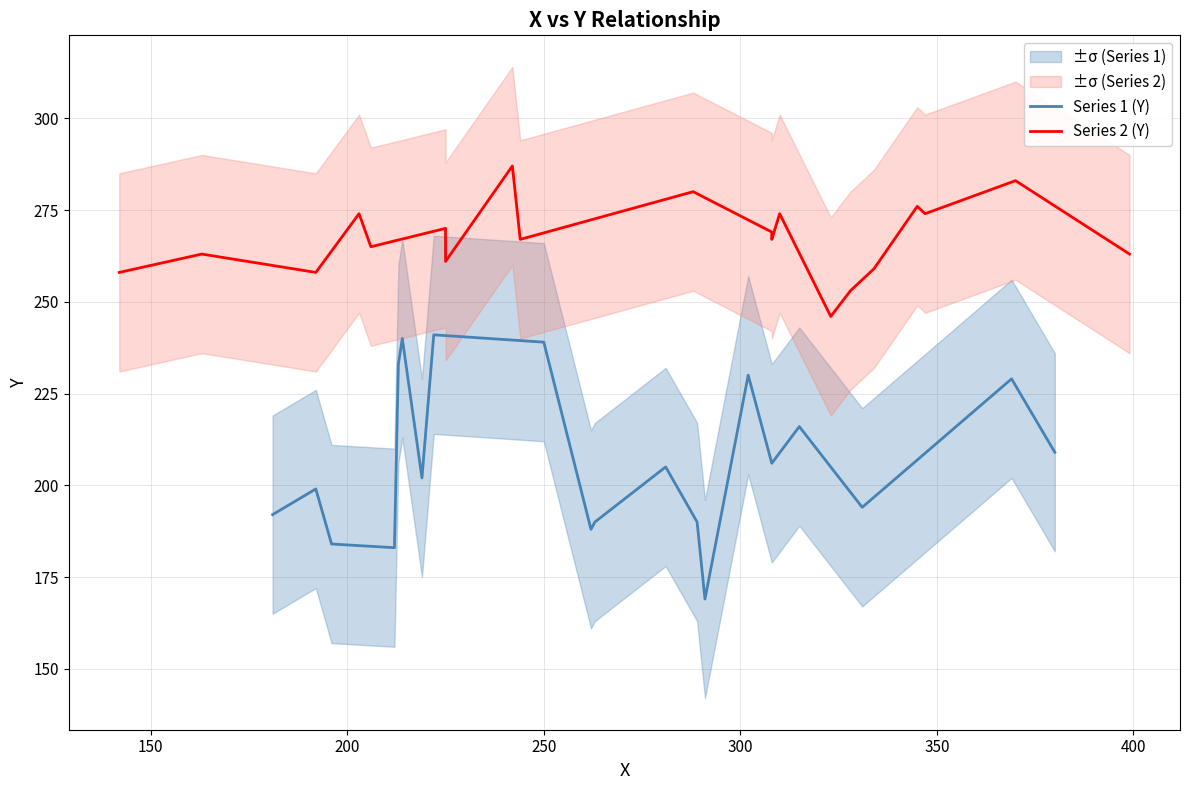

What is the maximum value for Series 1 (Y)?

241